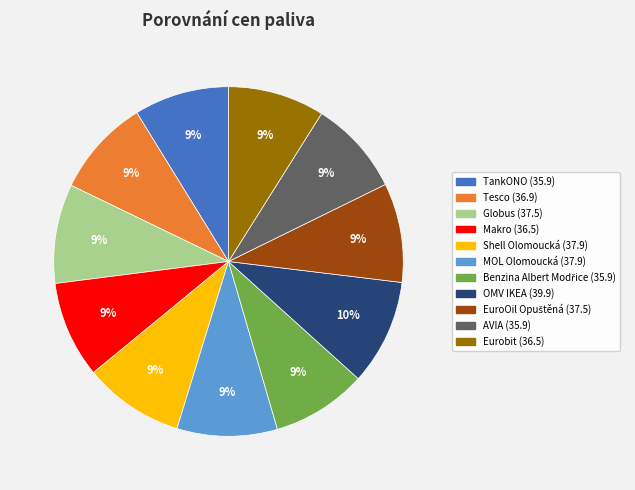

Is it true that OMV IKEA is 10% of the pie?

True